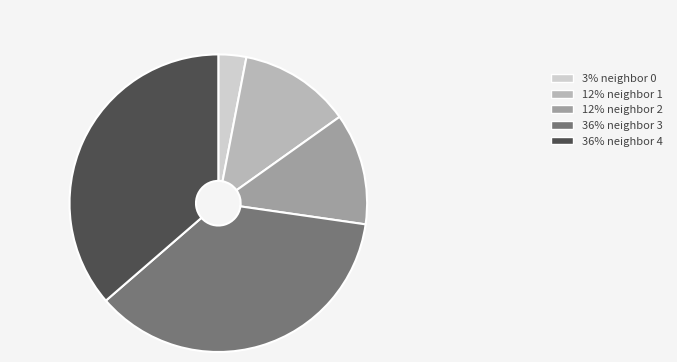

Is the sum of 12% neighbor 1 and 36% neighbor 4 greater than half?

No